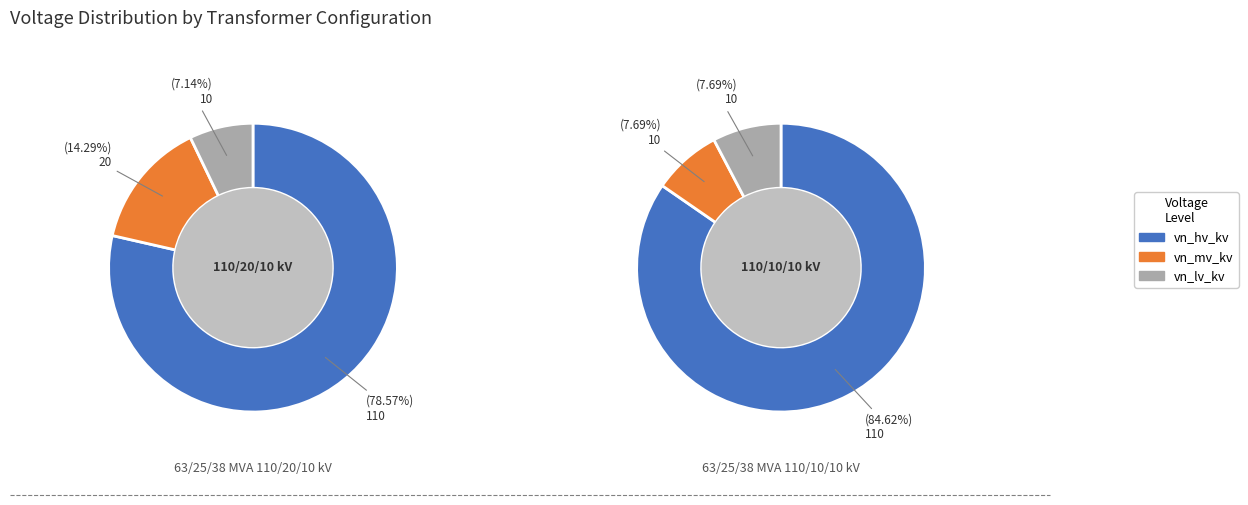

Is the sum of 63/25/38 MVA 110/10/10 kV and 63/25/38 MVA 110/20/10 kV greater than half?

Yes